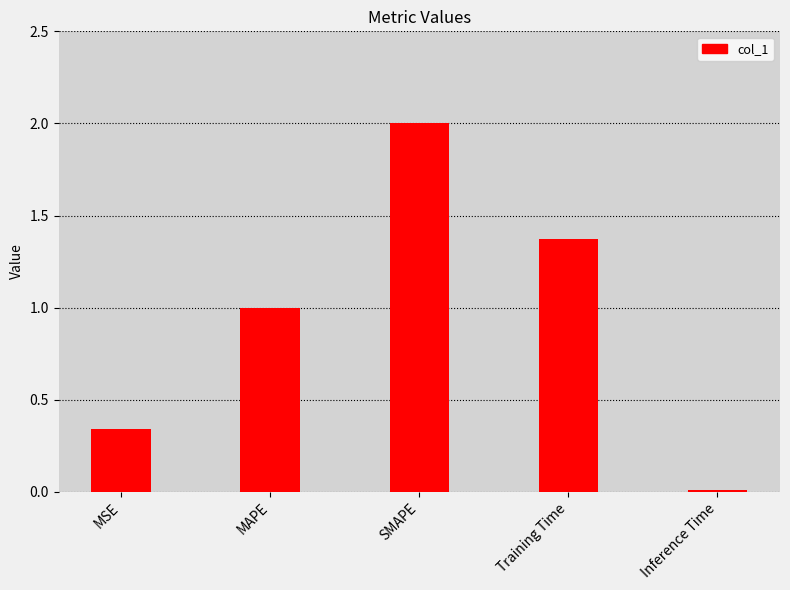

What is the sum of the values at Training Time and MSE?

1.7